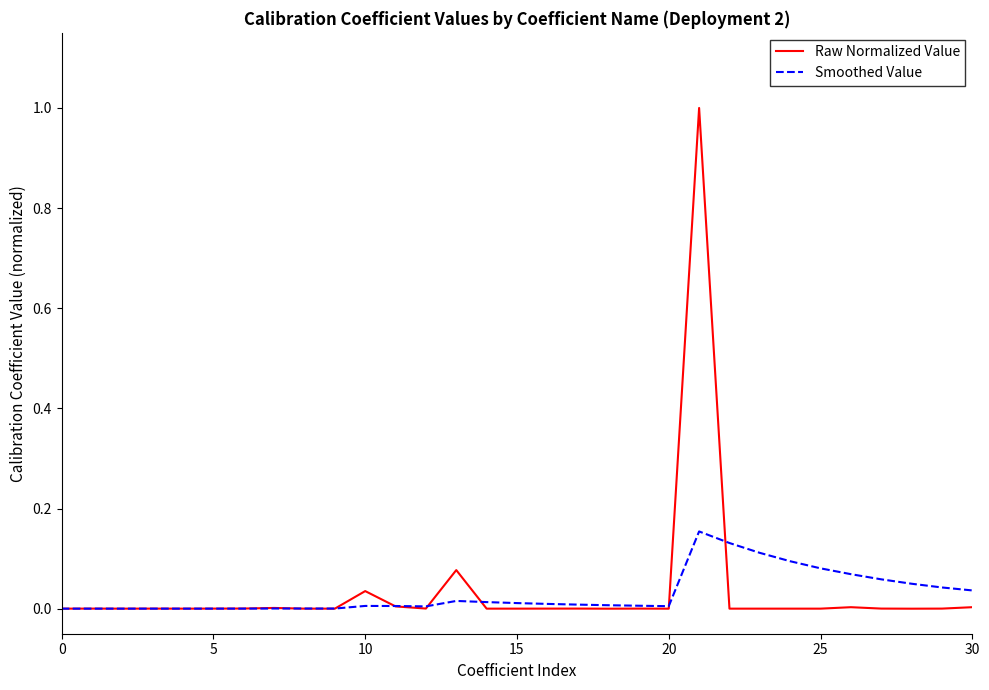

List the series in order of their peak value, lowest first.

Smoothed Value, Raw Normalized Value